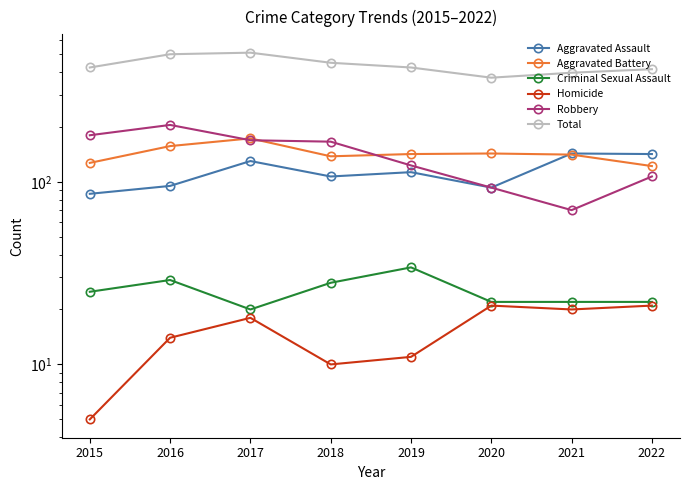

True or false: Aggravated Battery and Homicide cross at least once.

False